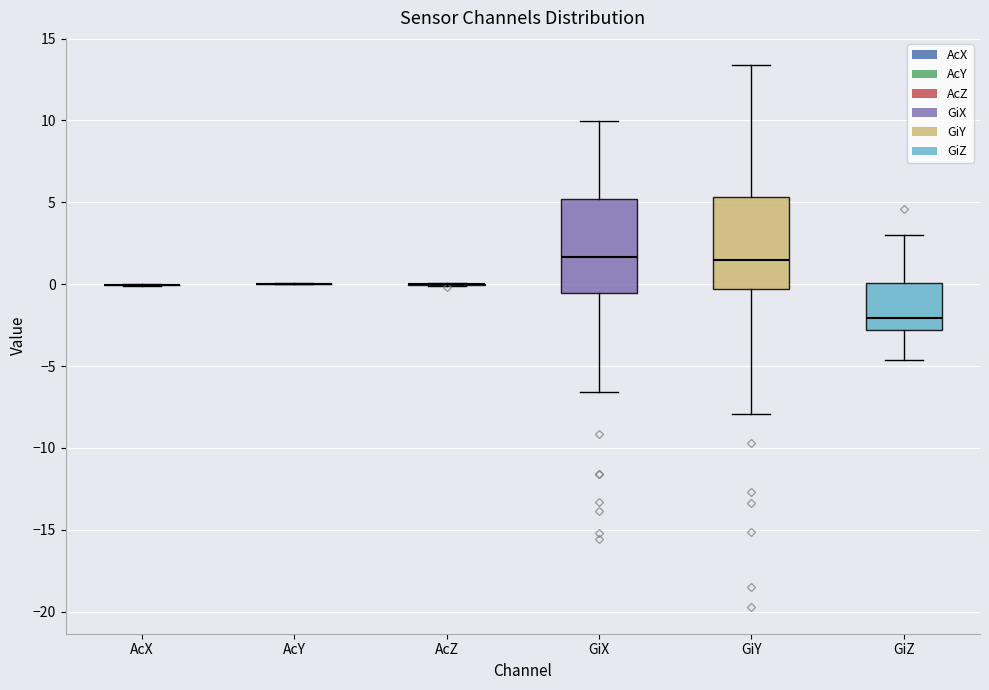

Reading left to right, transcribe this box plot: for each box, give where its median line is, the range the box spans, and where its two whiskers end, as read against the y-axis. The values are not printed on the chart, so give them approximately, as read against the axis.

AcX: box collapsed to a line at 0.0, whiskers 0.0 to 0.0
AcY: box collapsed to a line at 0.0, whiskers 0.0 to 0.0
AcZ: box collapsed to a line at 0.0, whiskers 0.0 to 0.0
GiX: median 1.5, box -0.5 to 5.0, whiskers -6.5 to 10.0
GiY: median 1.5, box -0.5 to 5.5, whiskers -8.0 to 13.5
GiZ: median -2.0, box -3.0 to 0.0, whiskers -4.5 to 3.0